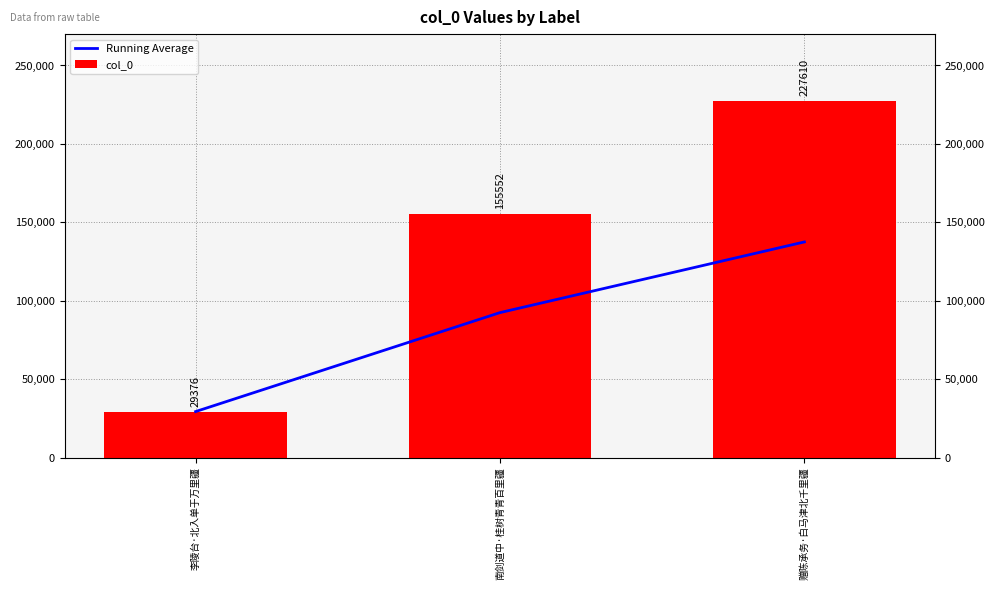

Between 李陵台·北入单于万里疆 and 赠陈承务·白马津北千里疆, which series saw the biggest shift?

col_0